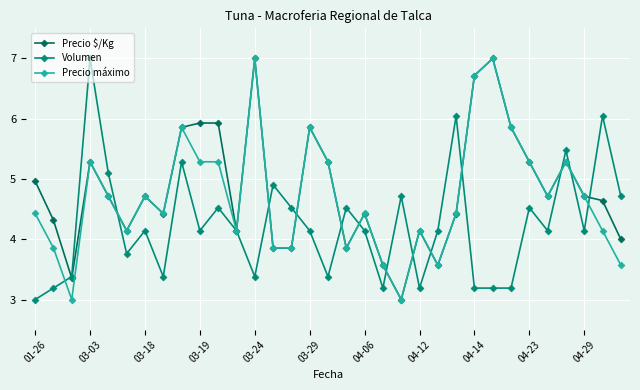

What are all the series names shown in the legend?

Precio $/Kg, Volumen, Precio máximo